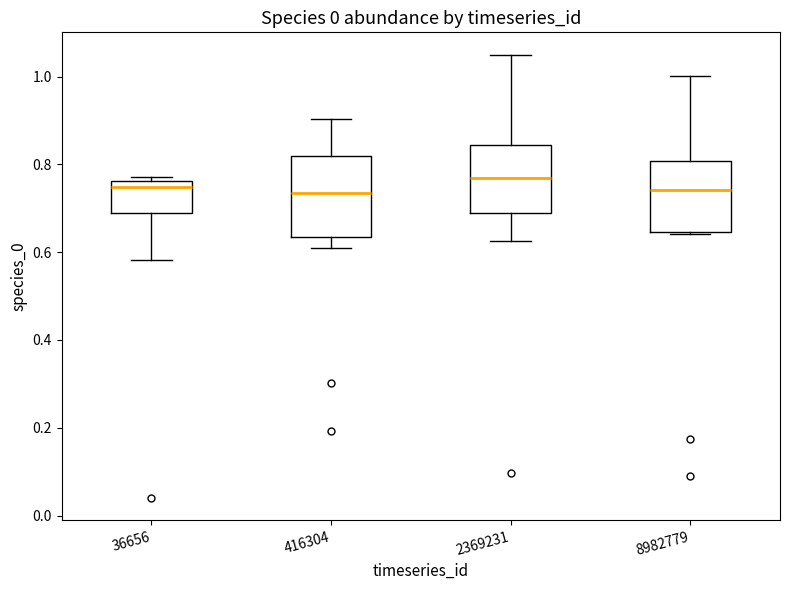

Reading left to right, read every box against the y-axis: the position of its median line, the range the box covers, and the ends of its whiskers. The values are not printed on the chart, so give them approximately, as read against the axis.

36656: median 0.74, box 0.68 to 0.76, whiskers 0.58 to 0.78
416304: median 0.74, box 0.64 to 0.82, whiskers 0.60 to 0.90
2369231: median 0.76, box 0.68 to 0.84, whiskers 0.62 to 1.06
8982779: median 0.74, box 0.64 to 0.80, whiskers 0.64 to 1.00